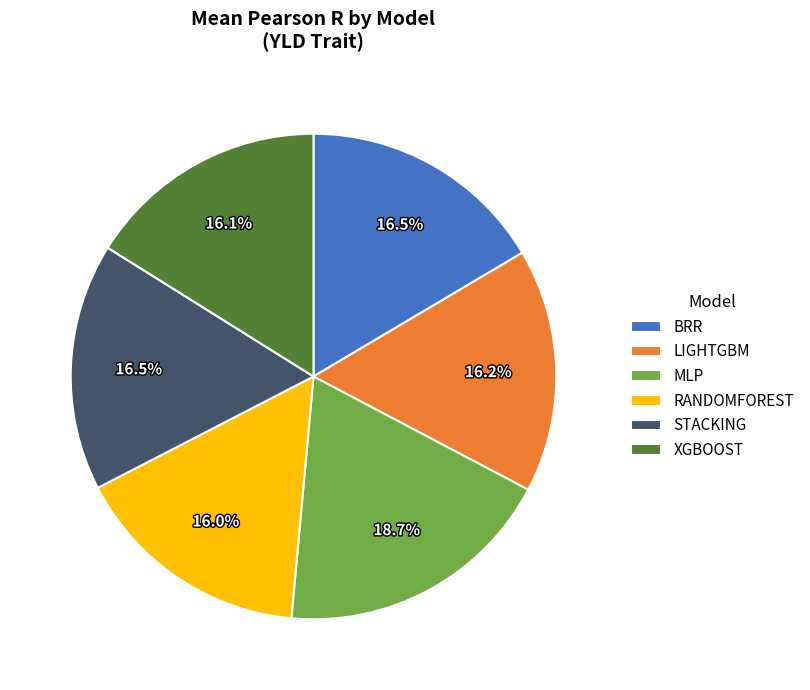

What percentage do RANDOMFOREST and XGBOOST together represent?

32.1%